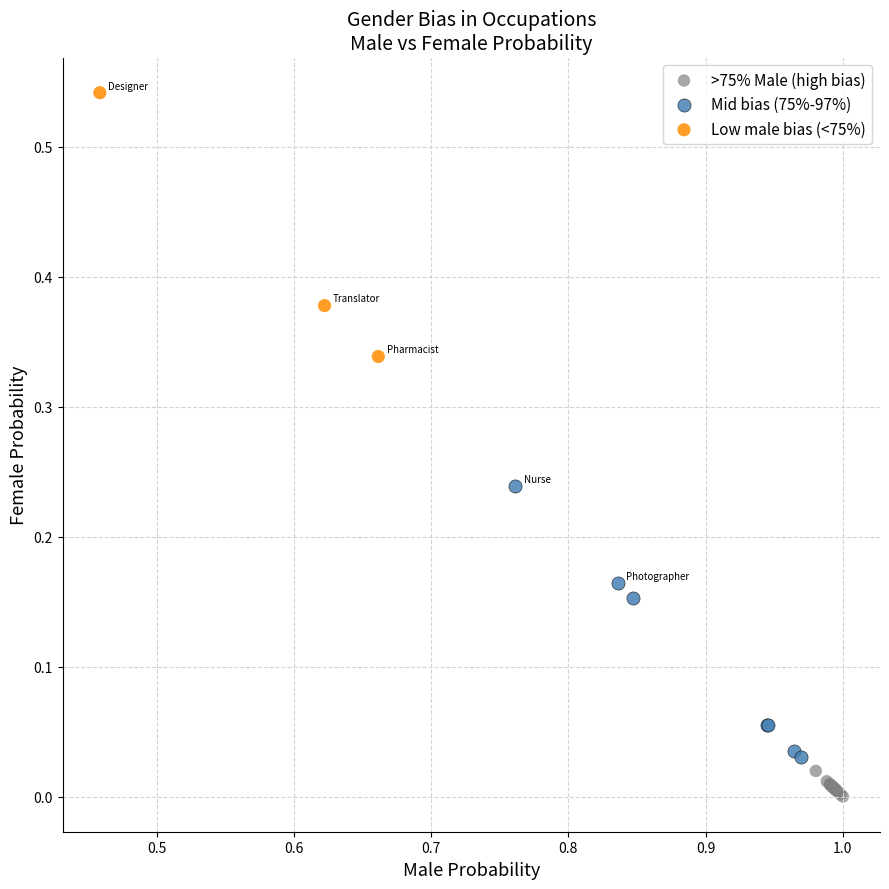

Which series reaches the maximum Y coordinate?

Low male bias (<75%)